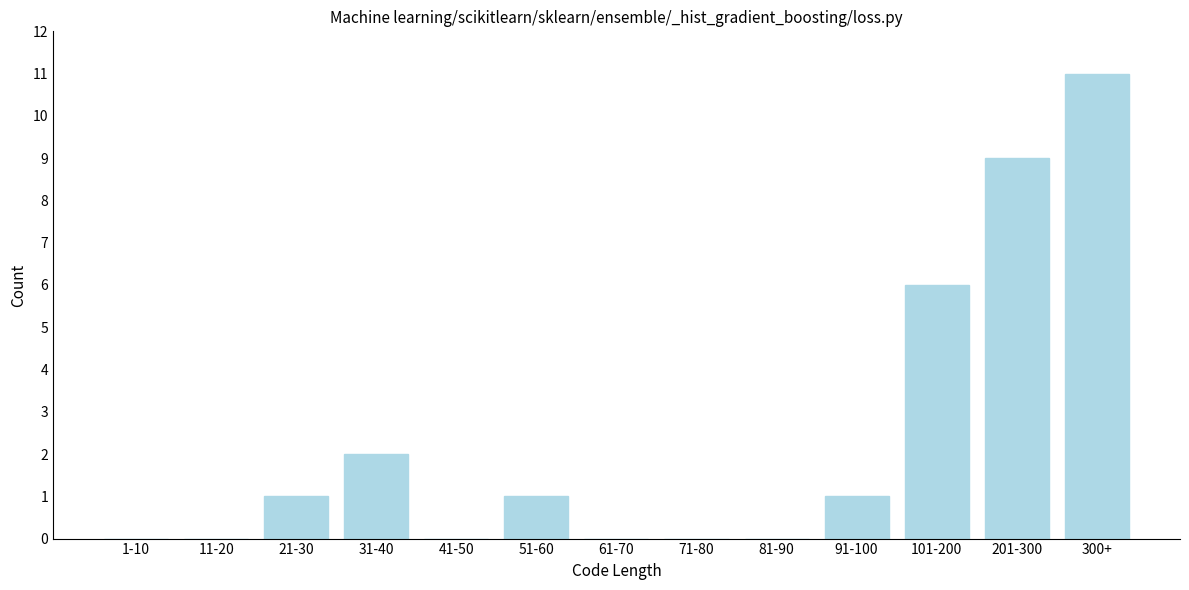

Reading right to left, extract all data points from this chart.

300+=11	201-300=9	101-200=6	91-100=1	81-90=0	71-80=0	61-70=0	51-60=1	41-50=0	31-40=2	21-30=1	11-20=0	1-10=0